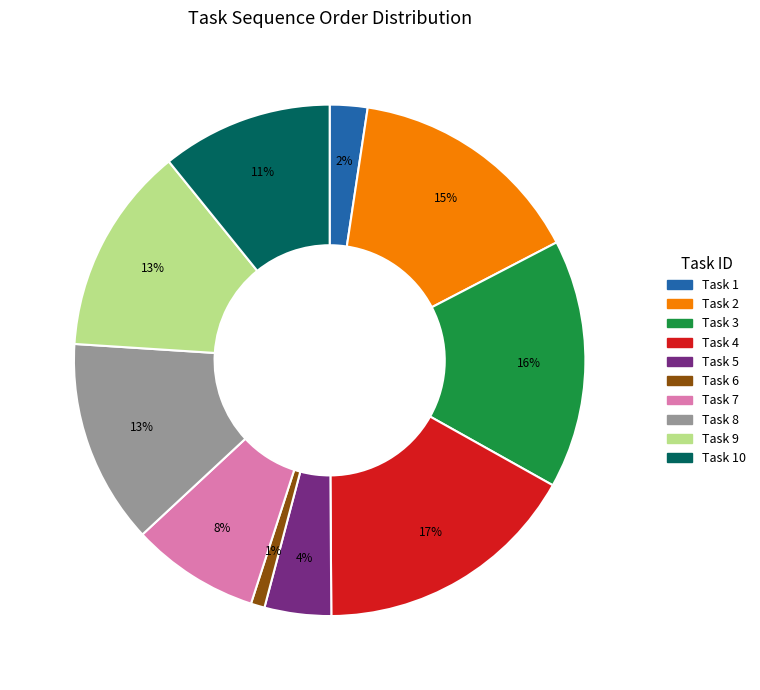

To the nearest percent, what is the difference between the largest and smallest slice percentages?

16%